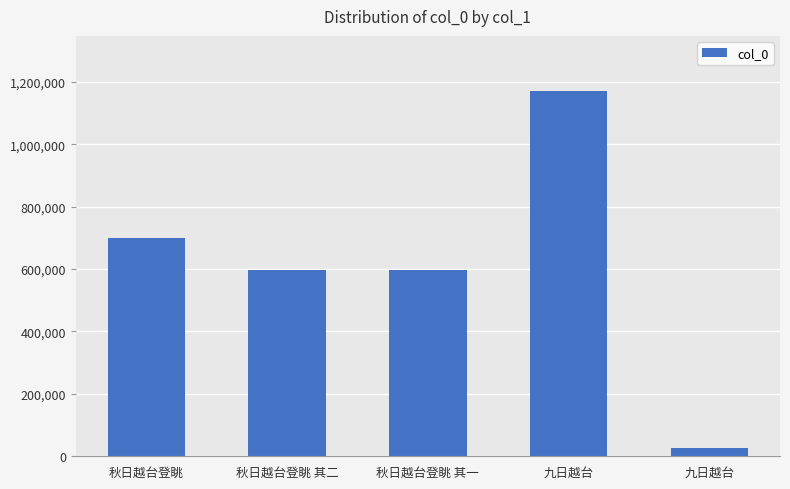

How many values are below 597449?

2